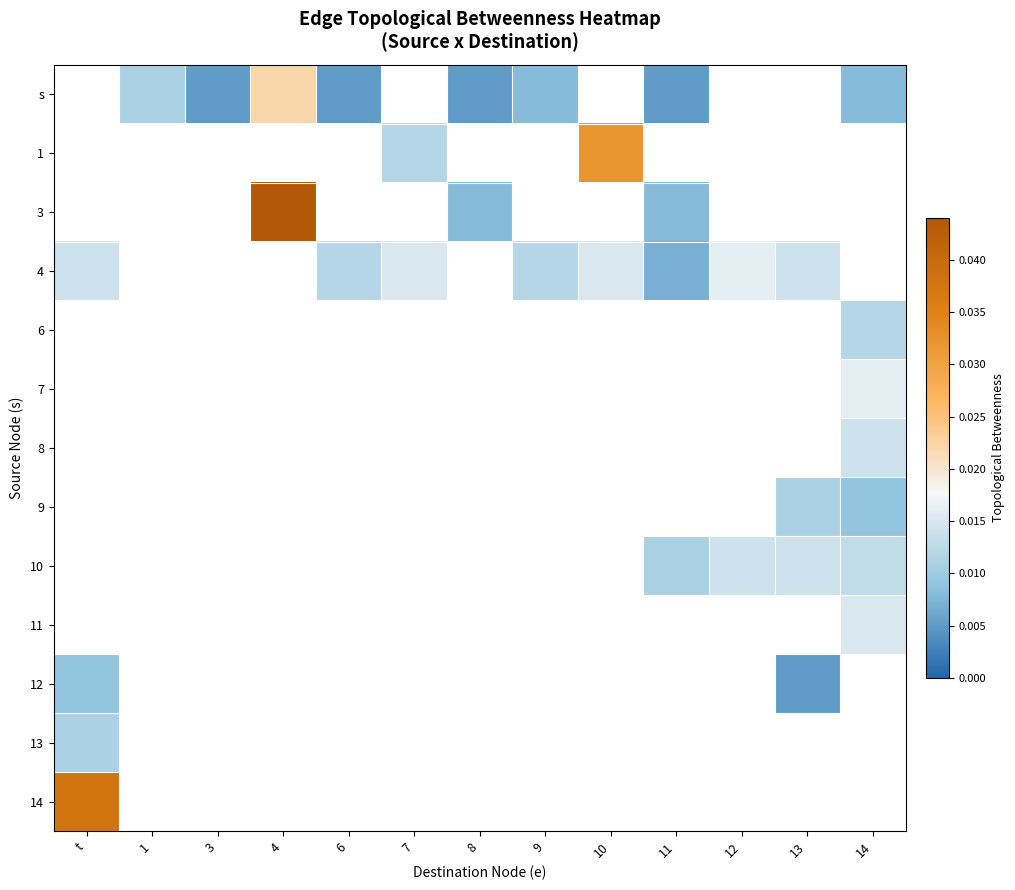

Is the value of 9 at 7 greater than the value of 11 at 13?

No